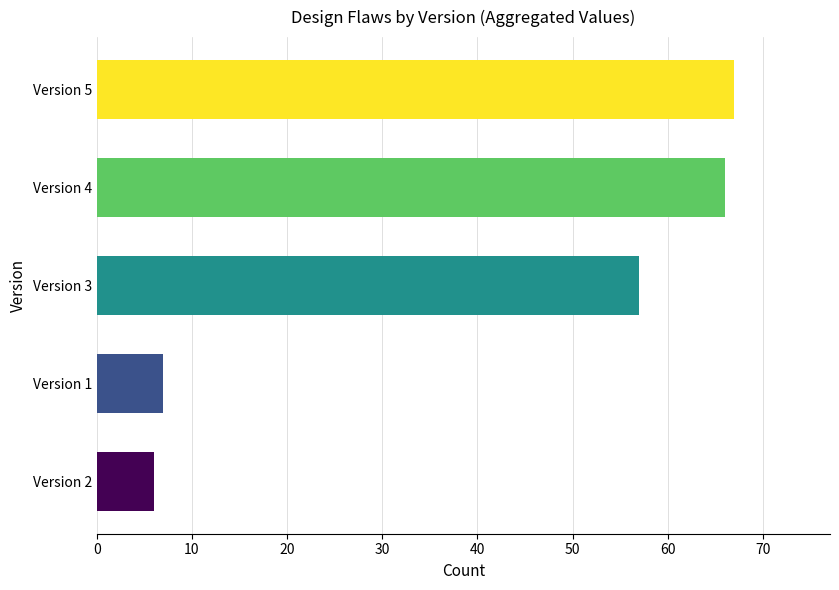

The value at Version 2 is 10. True or false?

False